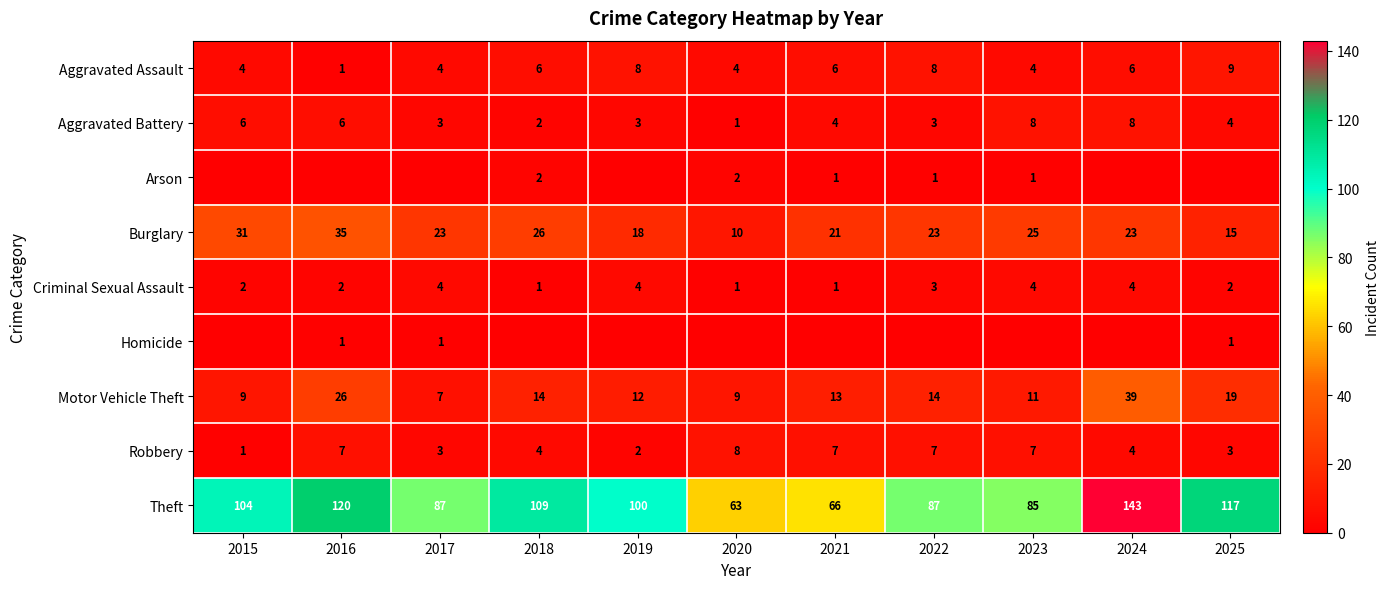

Is the value of Aggravated Battery at 2022 greater than the value of Arson at 2018?

Yes